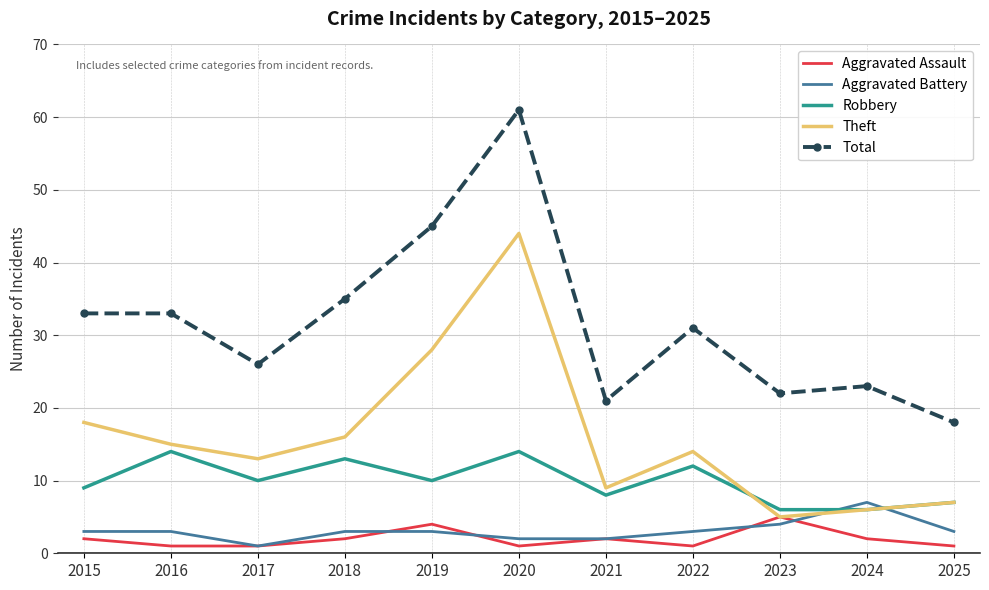

What is the average value of the Aggravated Assault series?

2